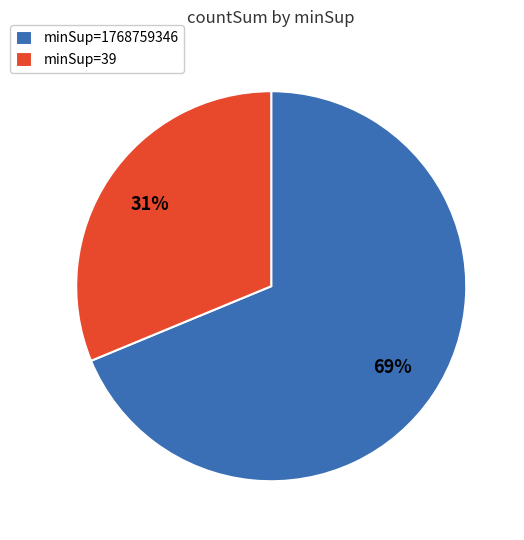

Which category accounts for the majority?

minSup=1768759346